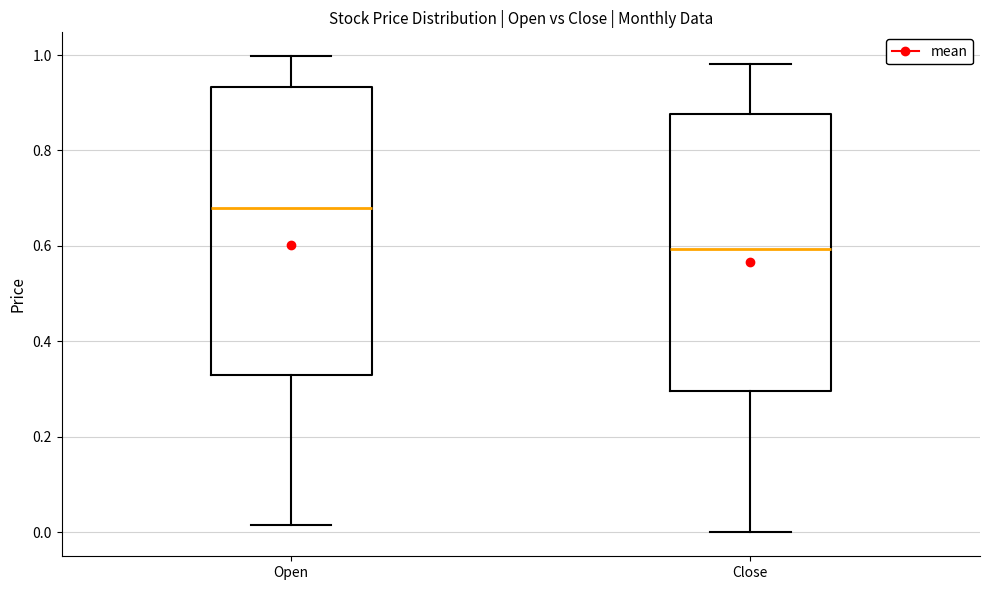

Which box is the tallest, from its lower edge to its upper edge?

Open